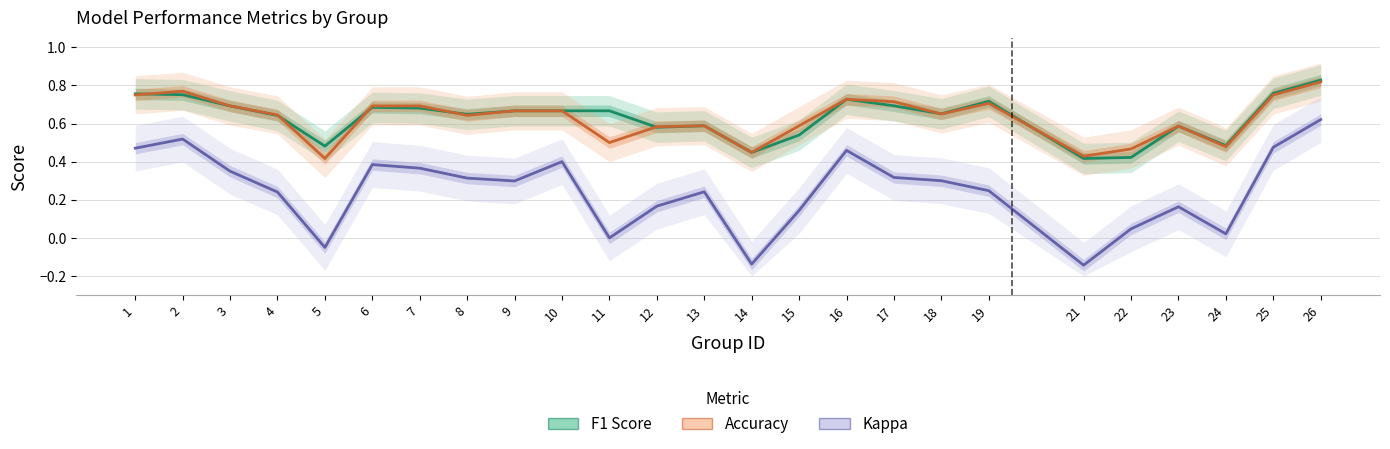

Reading left to right, what are all the values shown in this chart?

F1 Score: 0.8	0.8	0.7	0.6	0.5	0.7	0.7	0.6	0.7	0.7	0.7	0.6	0.6	0.4	0.5	0.7	0.7	0.7	0.7	0.4	0.4	0.6	0.5	0.8	0.8
Accuracy: 0.8	0.8	0.7	0.6	0.4	0.7	0.7	0.6	0.7	0.7	0.5	0.6	0.6	0.4	0.6	0.7	0.7	0.7	0.7	0.4	0.5	0.6	0.5	0.8	0.8
Kappa: 0.5	0.5	0.4	0.2	-0.1	0.4	0.4	0.3	0.3	0.4	0.0	0.2	0.2	-0.1	0.1	0.5	0.3	0.3	0.2	-0.1	0.0	0.2	0.0	0.5	0.6